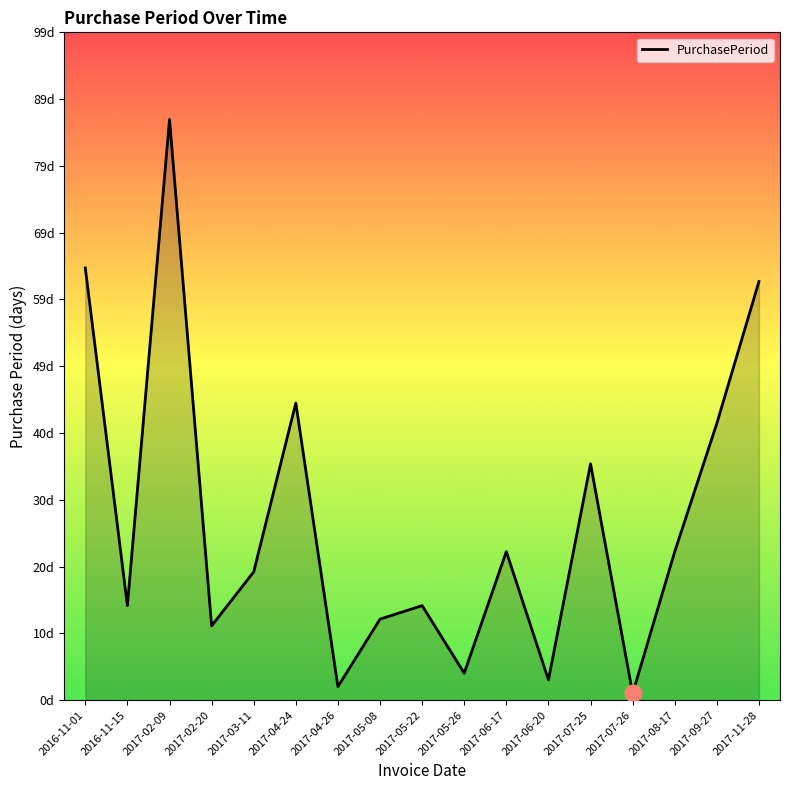

List the labels in order of value, smallest first.

2017-07-26, 2017-04-26, 2017-06-20, 2017-05-26, 2017-02-20, 2017-05-08, 2016-11-15, 2017-05-22, 2017-03-11, 2017-06-17, 2017-08-17, 2017-07-25, 2017-09-27, 2017-04-24, 2017-11-28, 2016-11-01, 2017-02-09